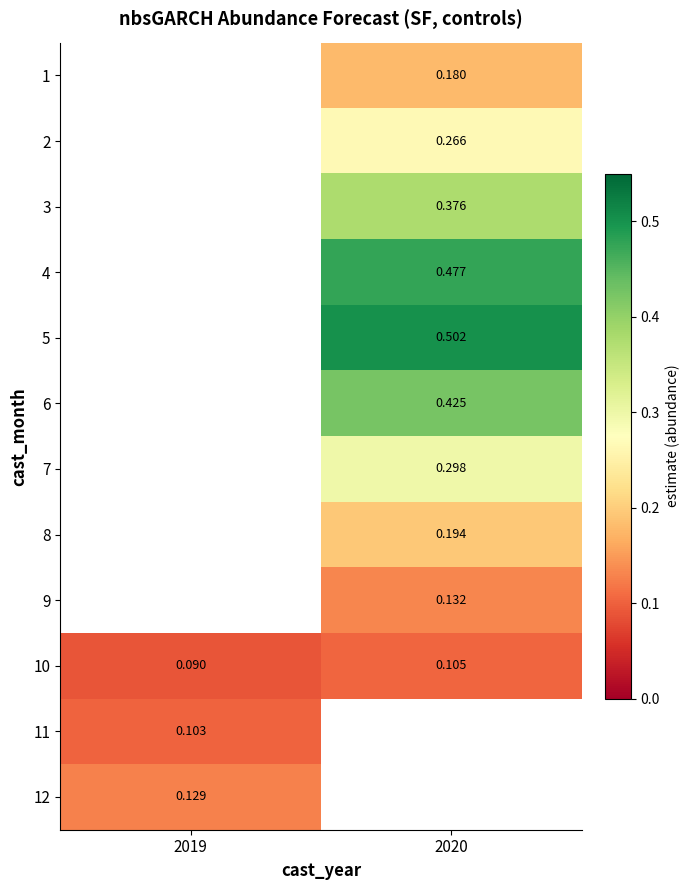

Is the value of 2 at 2020 greater than the value of 6 at 2020?

No